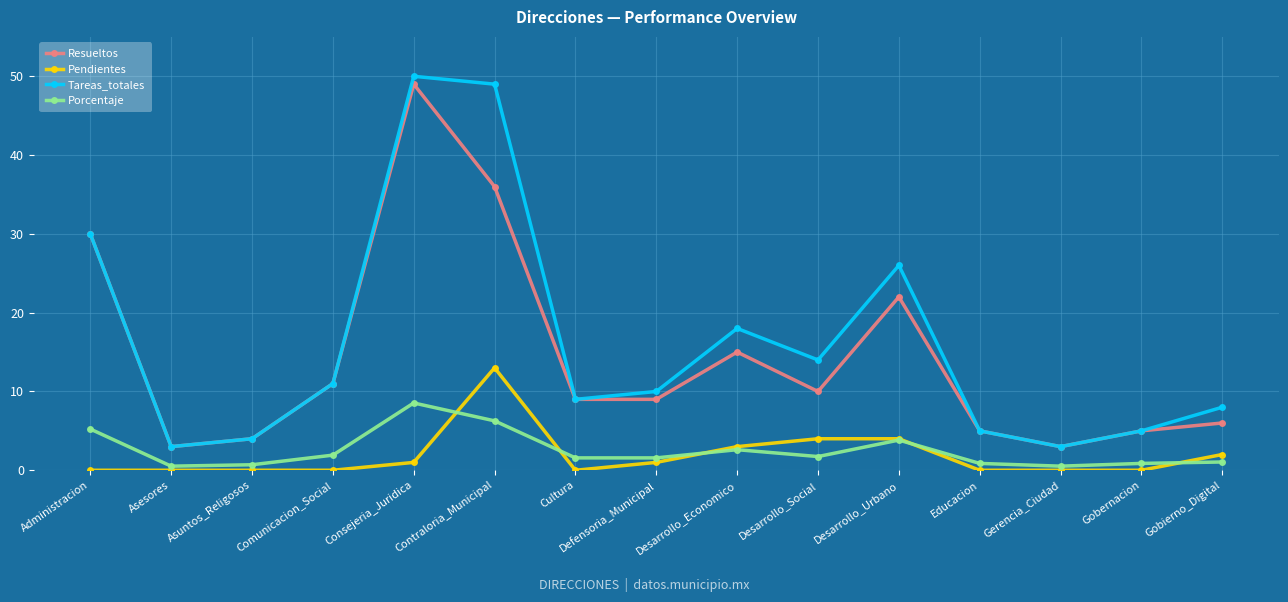

What is the lowest value of the Resueltos series?

3.0